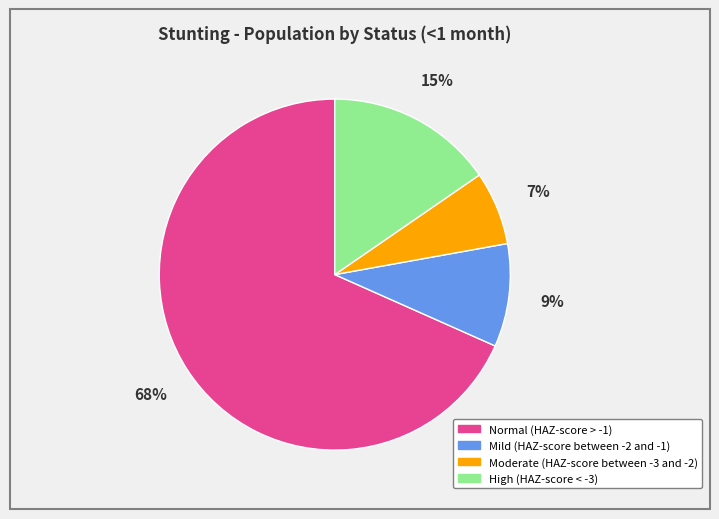

To the nearest percent, what is the combined percentage of High (HAZ-score < -3) and Normal (HAZ-score > -1)?

84%